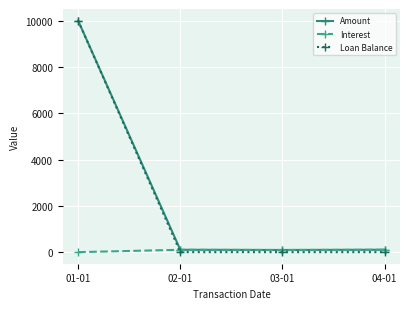

What is the maximum value shown in the chart?

10000.0